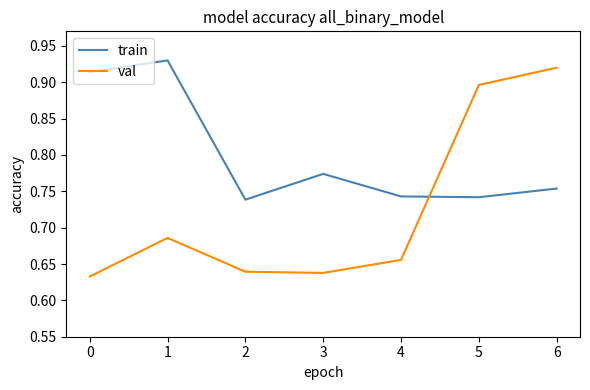

List the series in order of their overall mean, highest first.

train, val